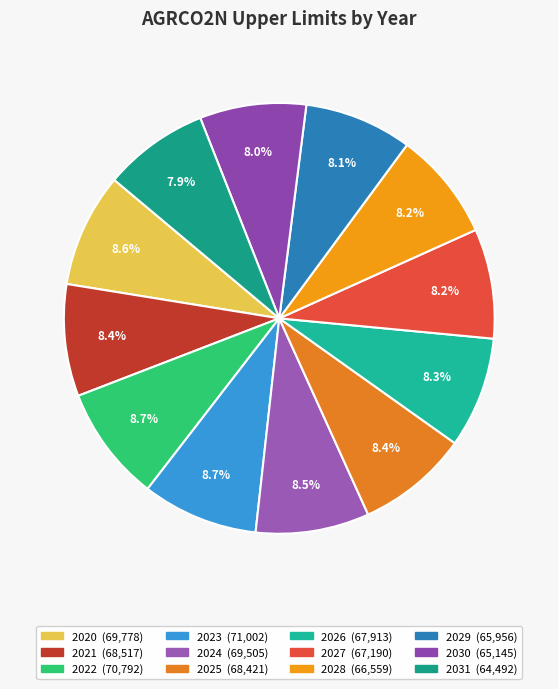

Count the number of slices in the pie.

12